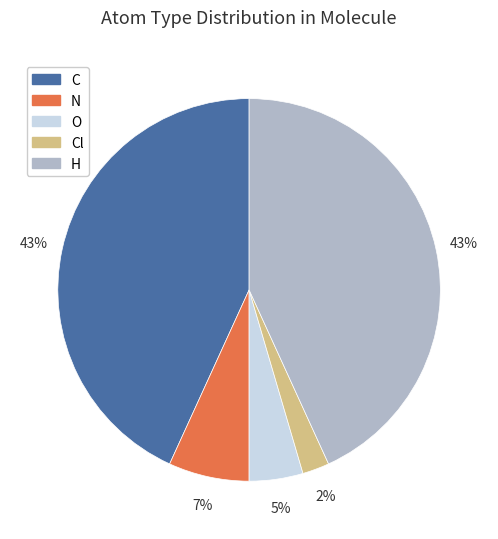

Does any single category account for the majority?

No